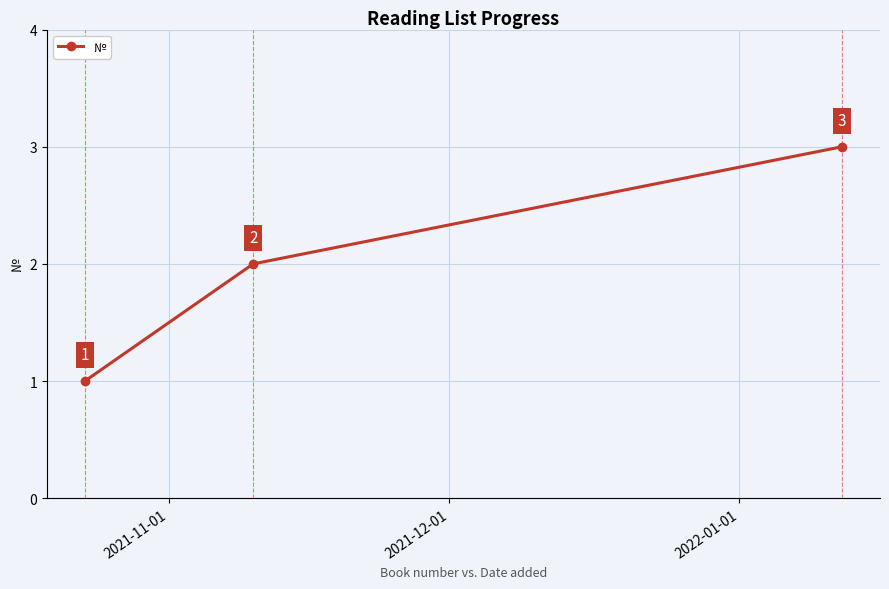

What is the greatest value displayed?

3